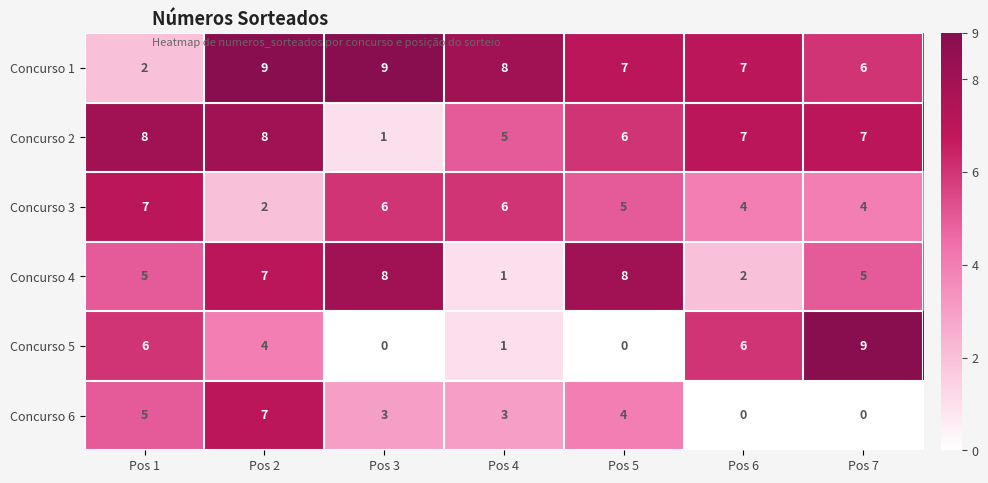

At which label does Concurso 3 first exceed 5?

Pos 1